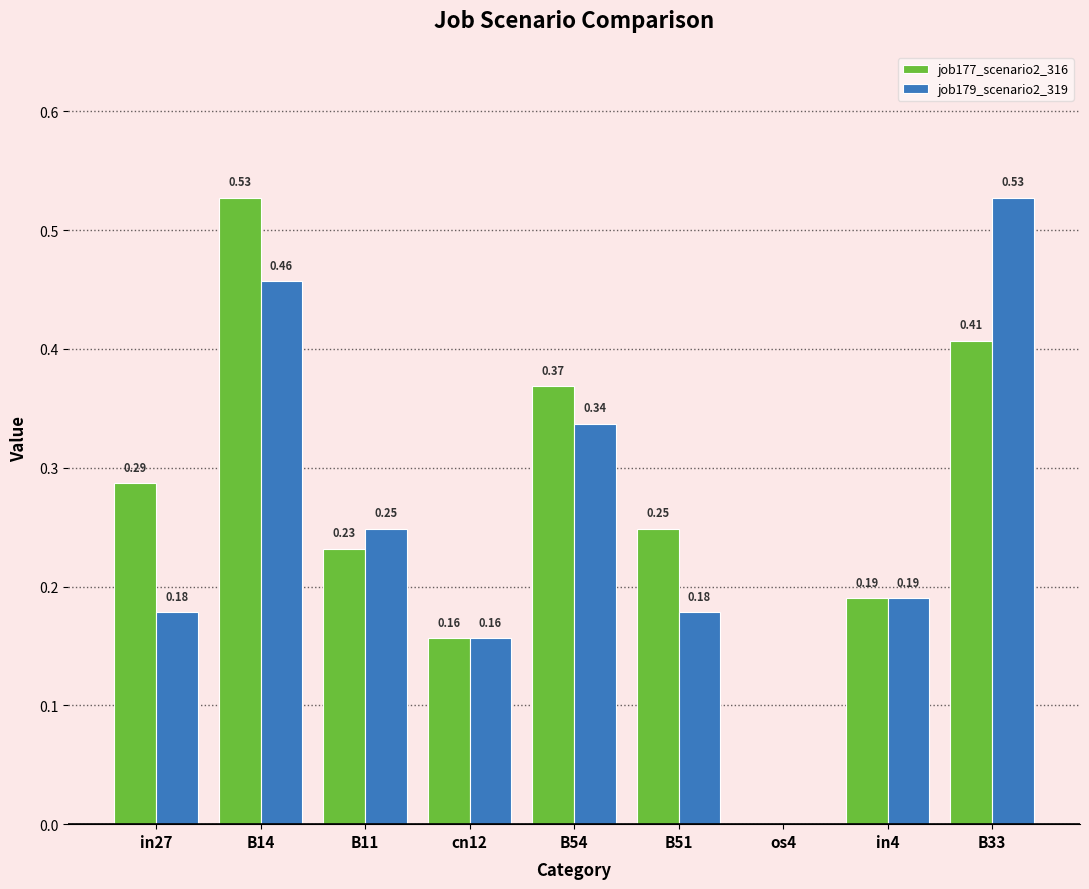

Between in27 and in4, which series saw the biggest shift?

job177_scenario2_316